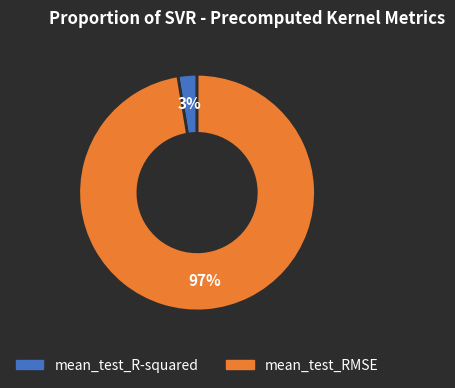

What is the smallest slice in the pie chart?

mean_test_R-squared